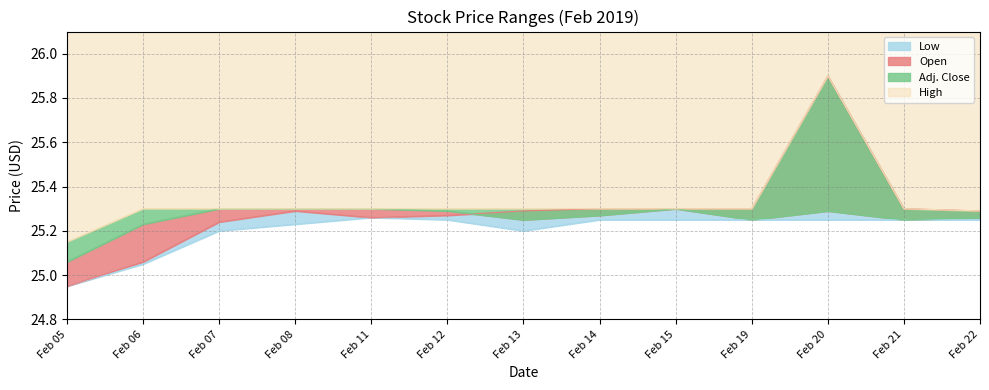

True or false: High and Open intersect in this chart.

False